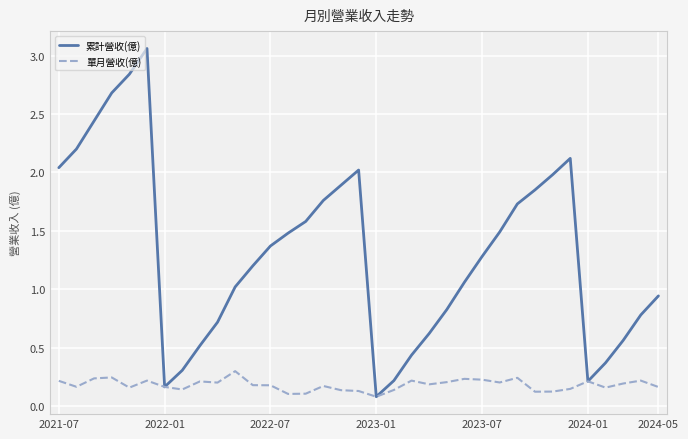

Which series has the widest spread of values?

累計營收(億)